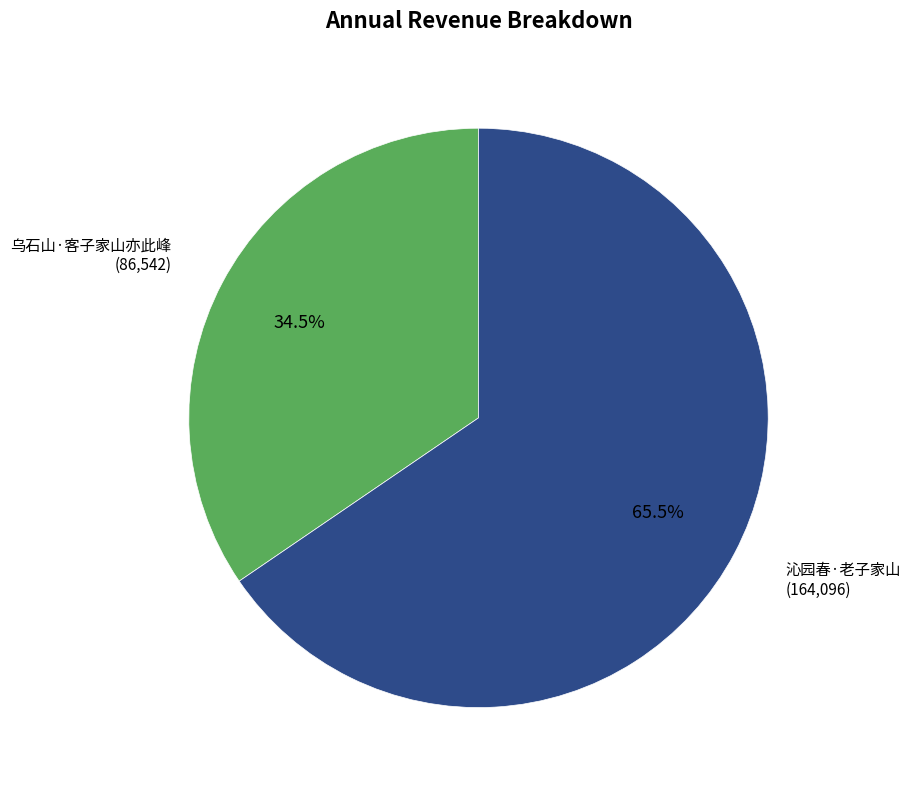

Which category has the smallest portion of the pie?

乌石山·客子家山亦此峰